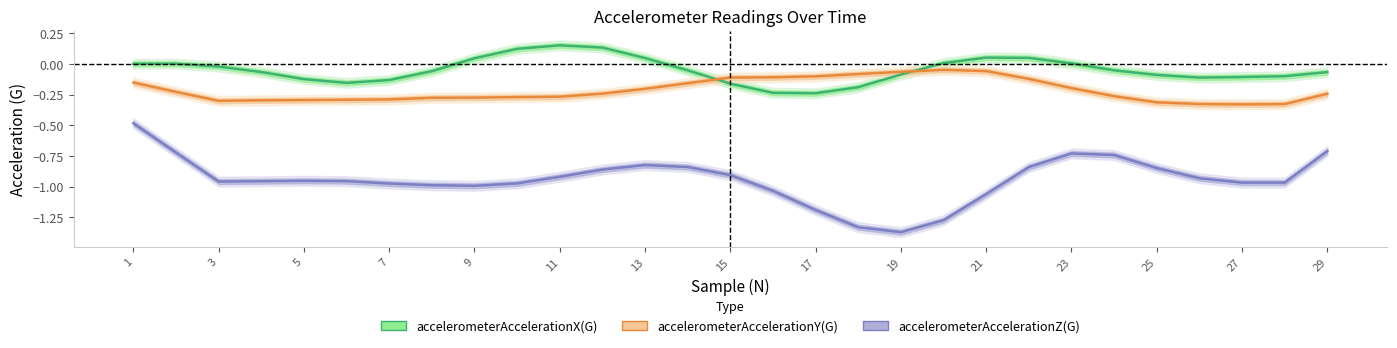

True or false: accelerometerAccelerationZ(G) and accelerometerAccelerationY(G) intersect in this chart.

False